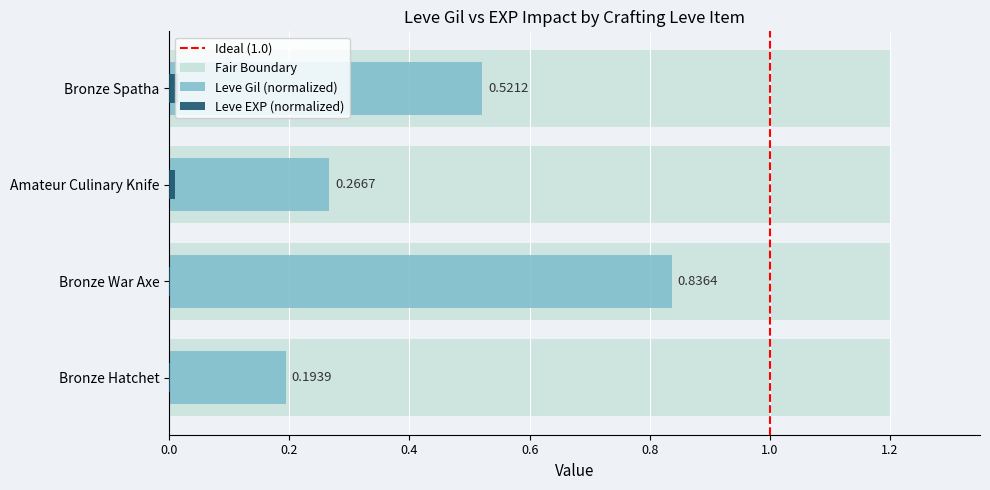

At how many categories does at least one series exceed 0?

4